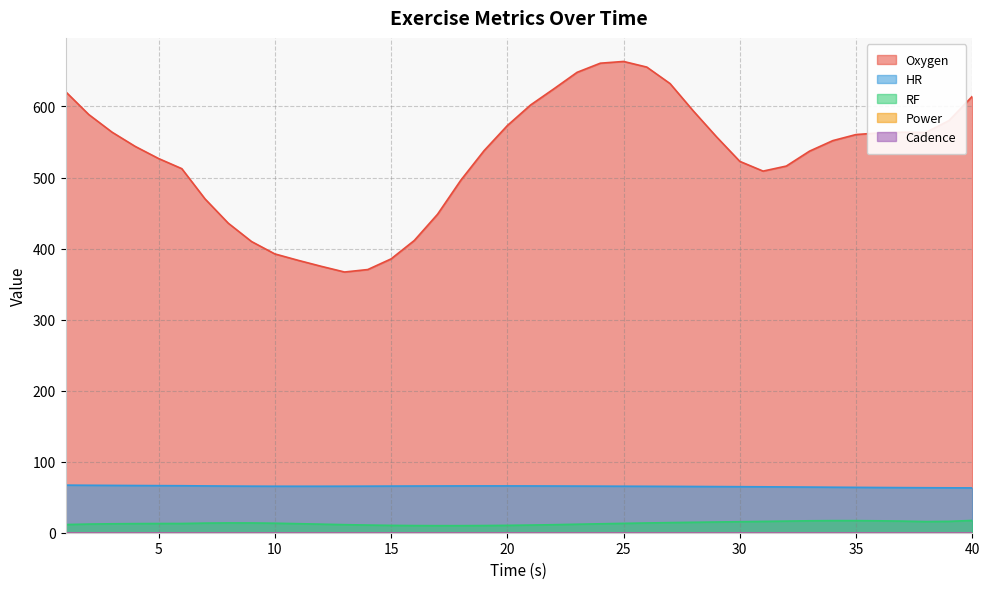

What is the lowest value of the Oxygen series?

367.0